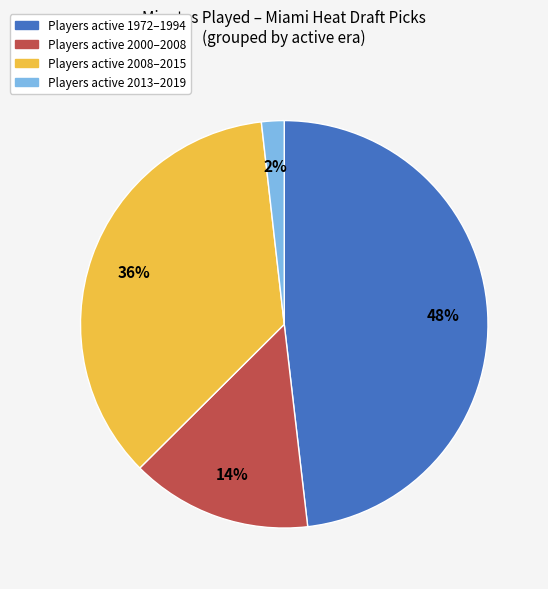

How many segments does this pie chart have?

4